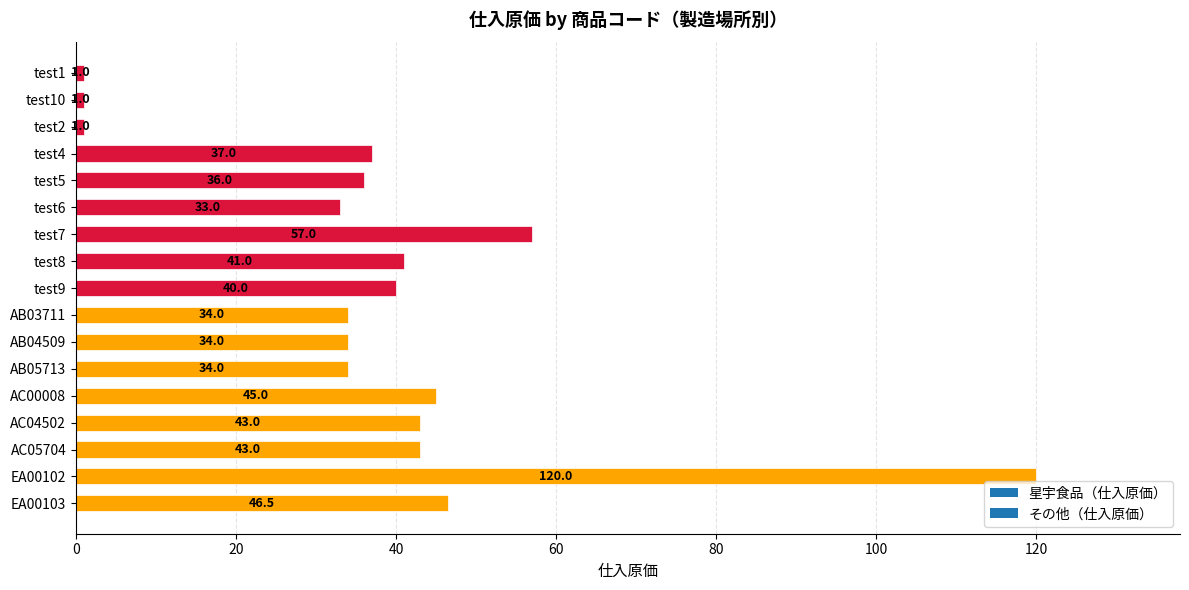

What is the greatest value displayed?

120.0